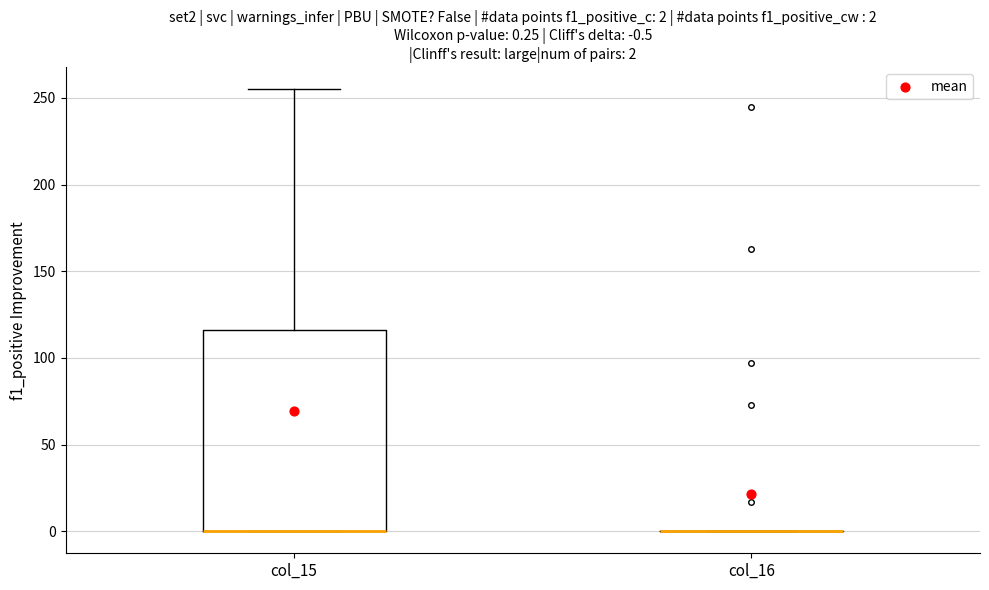

Comparing the boxes themselves (not the whiskers), which one is the tallest?

col_15